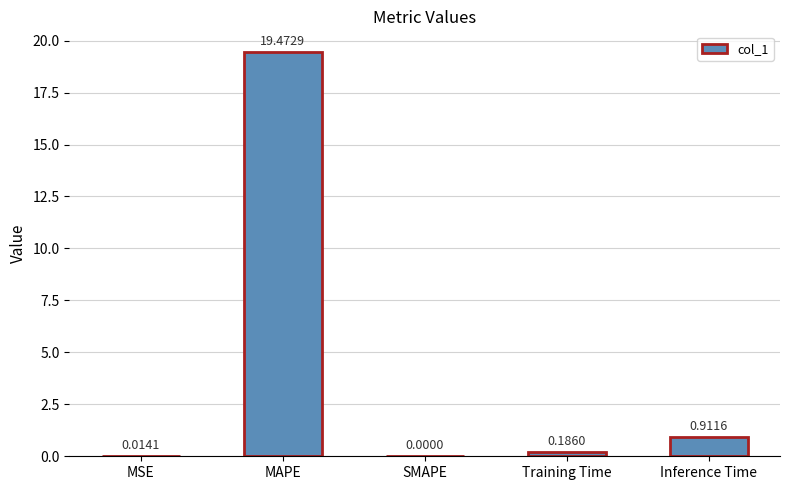

At which label is the value closest to 9?

Inference Time